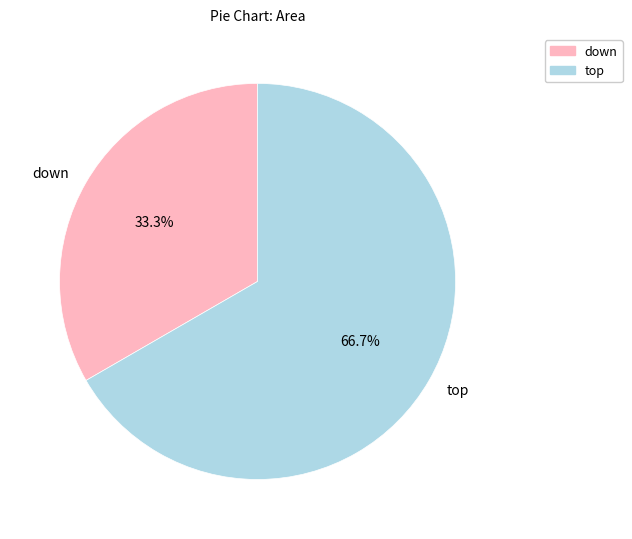

Does down account for over 50% of the chart?

No